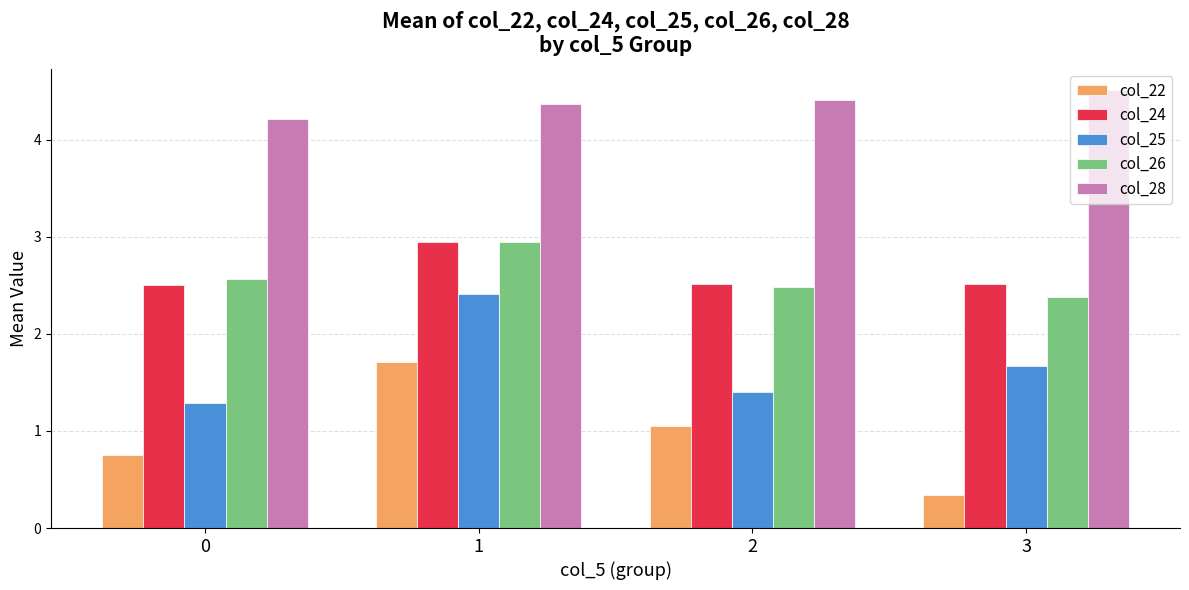

Which series has the widest spread of values?

col_22